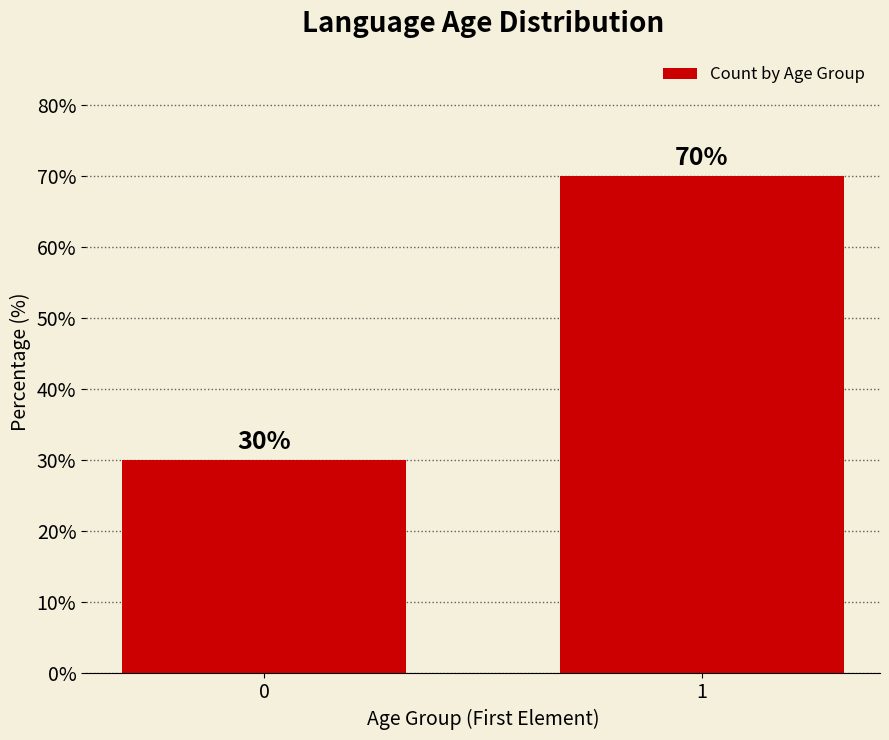

Reading right to left, transcribe all the data shown in this chart.

1=70	0=30